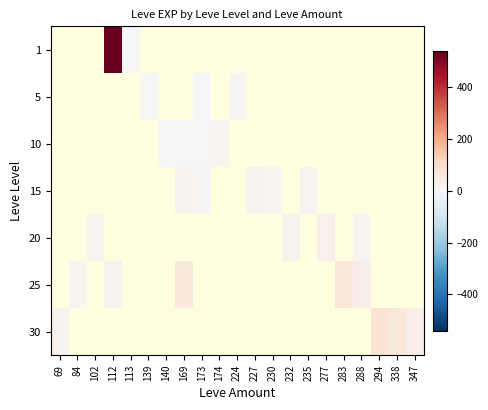

How many data points does each series have?

21